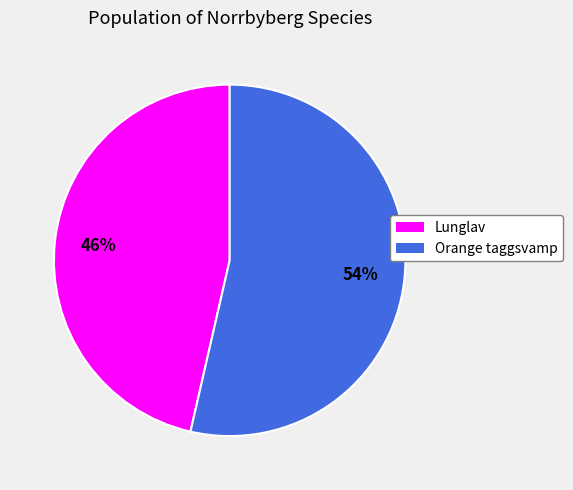

Rank the categories by value from highest to lowest.

Orange taggsvamp, Lunglav